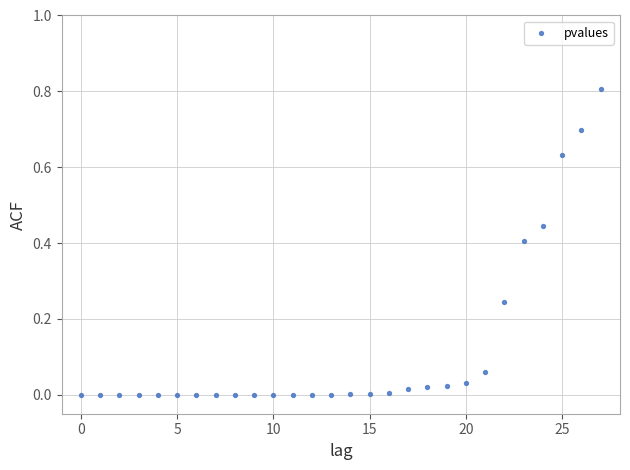

What is the range of Y values (max minus min)?

0.8